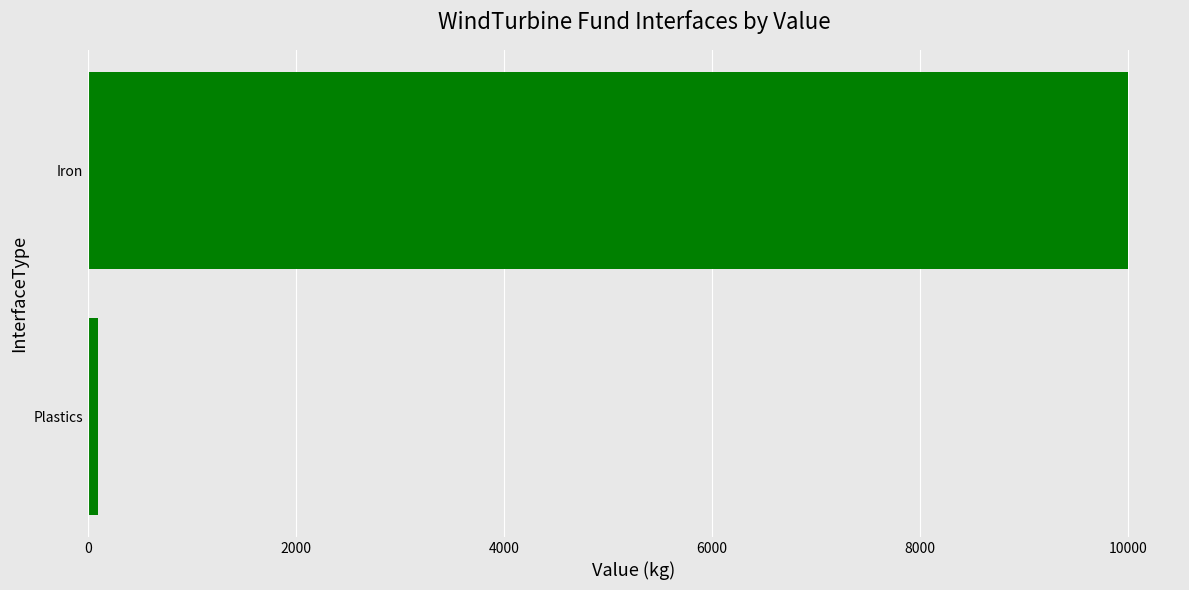

Rank the categories by value from lowest to highest.

Plastics, Iron